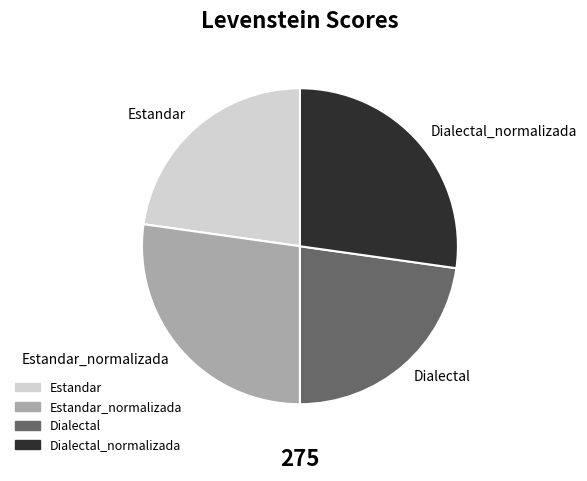

How many segments does this pie chart have?

4